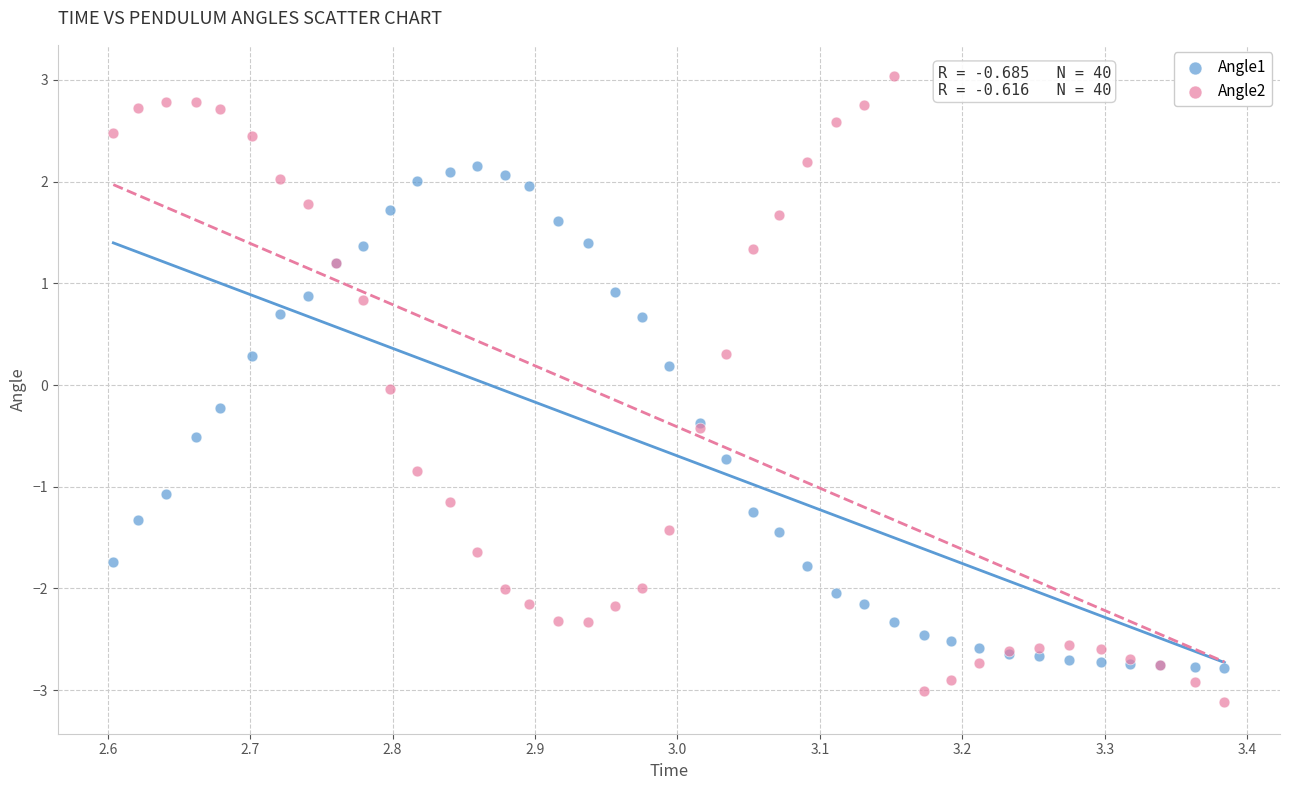

Which series contains the highest Y value?

Angle2